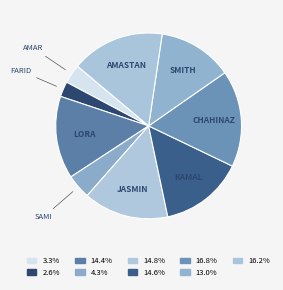

How many segments does this pie chart have?

9